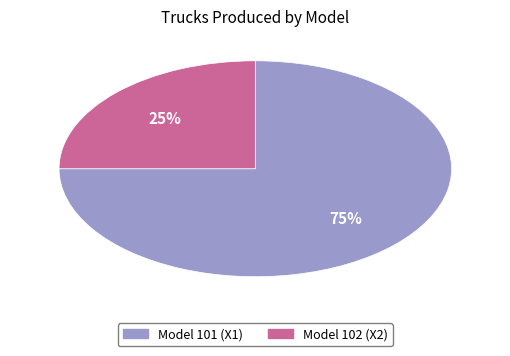

Is there a majority slice in this chart?

Yes